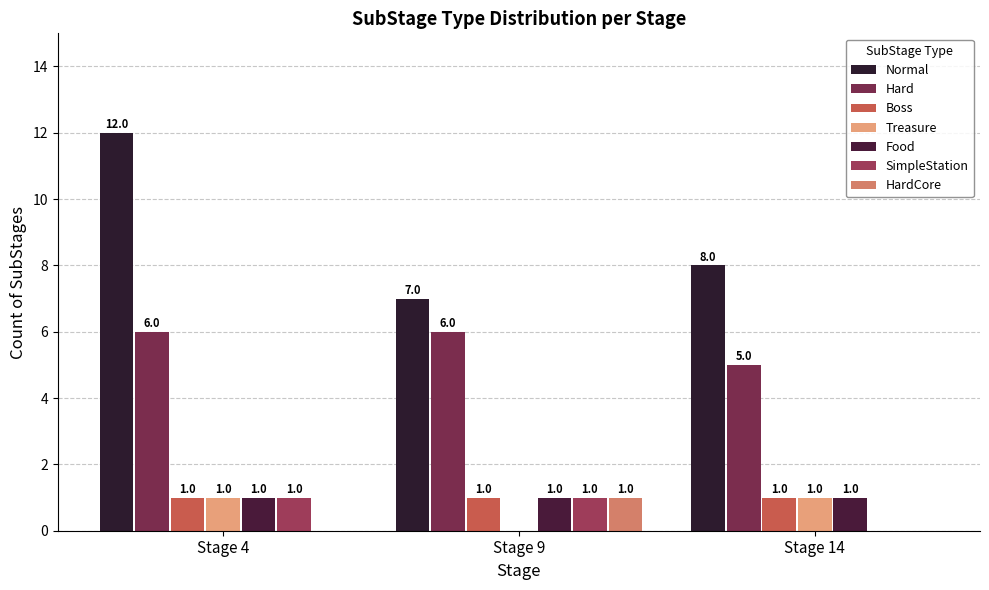

Does the chart contain stacked bars?

No